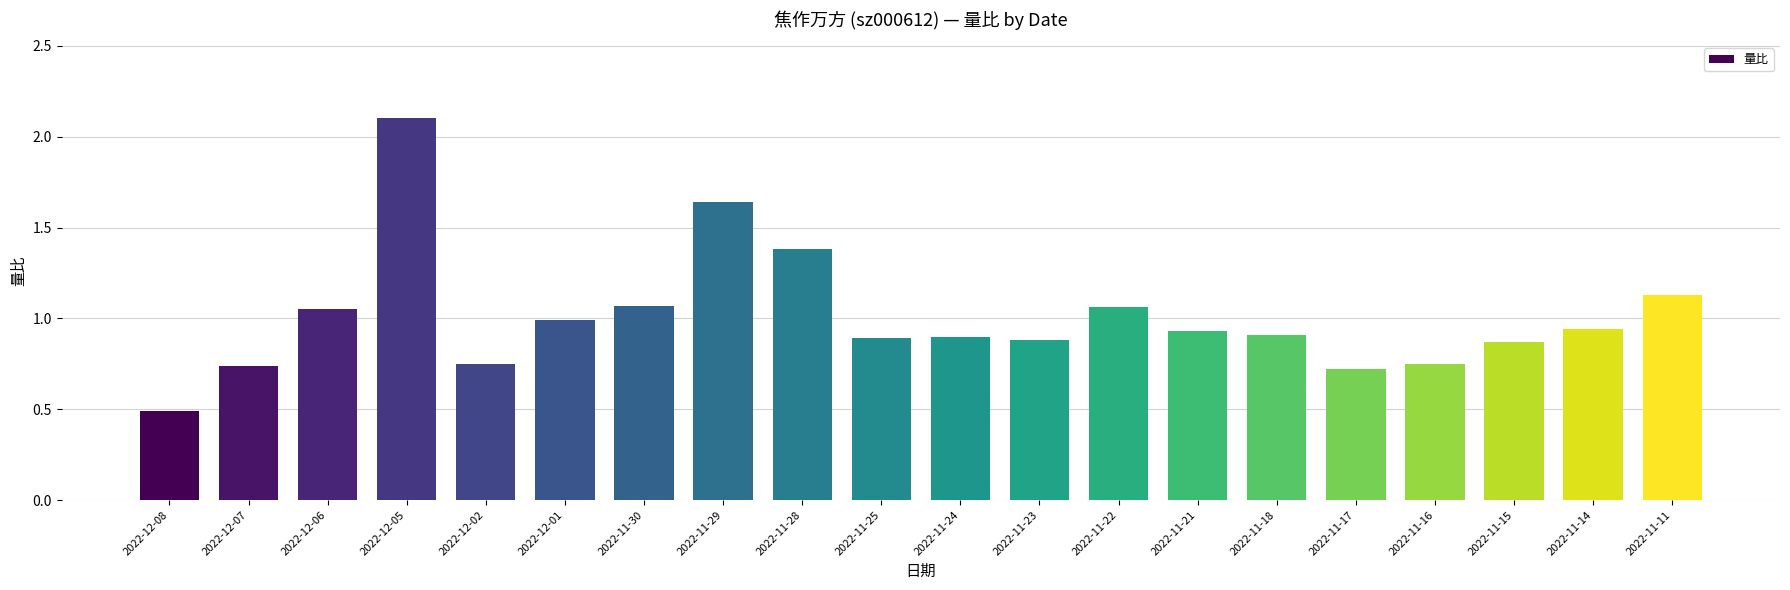

What is the label of the 2nd bar from the left?

2022-12-07